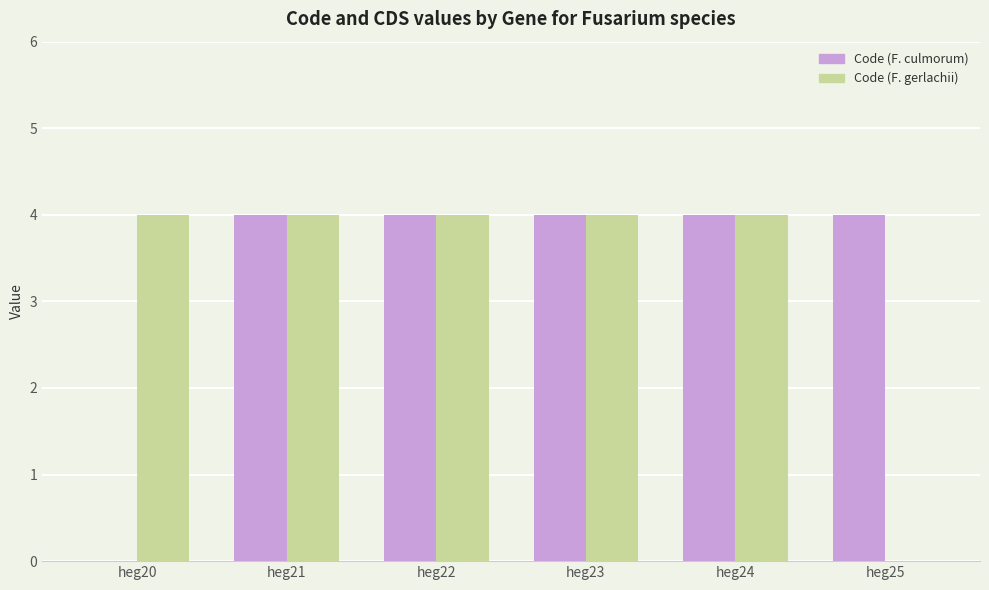

Reading left to right, what are all the values shown in this chart?

Code (F. culmorum): 0	4	4	4	4	4
Code (F. gerlachii): 4	4	4	4	4	0